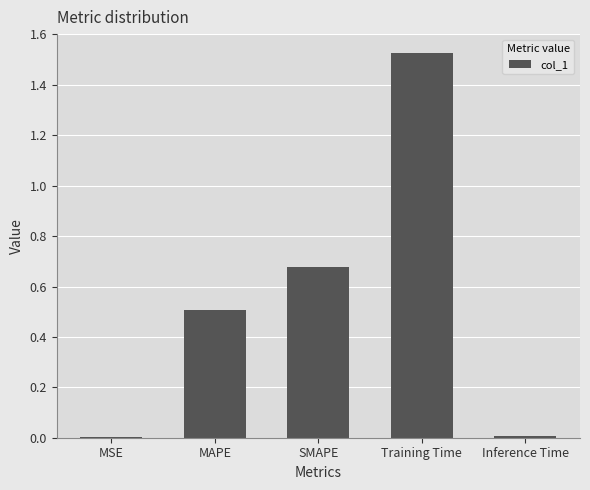

True or false: the data shows 0.8 at Training Time.

False